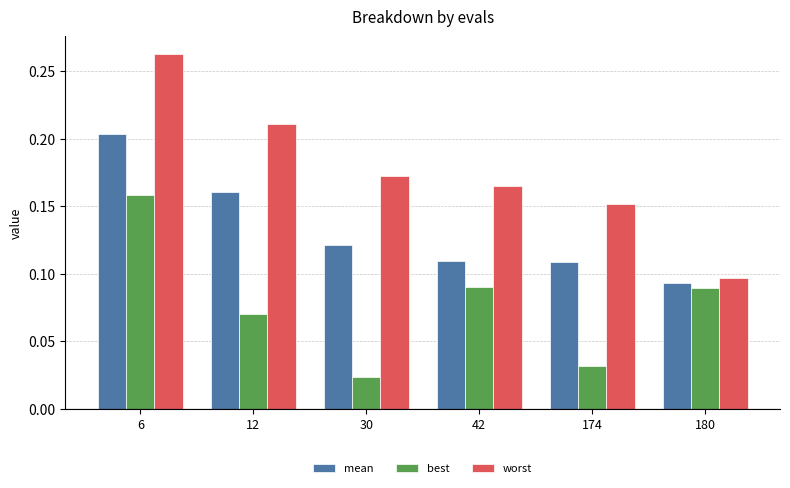

At which category is the sum across all series the highest?

6